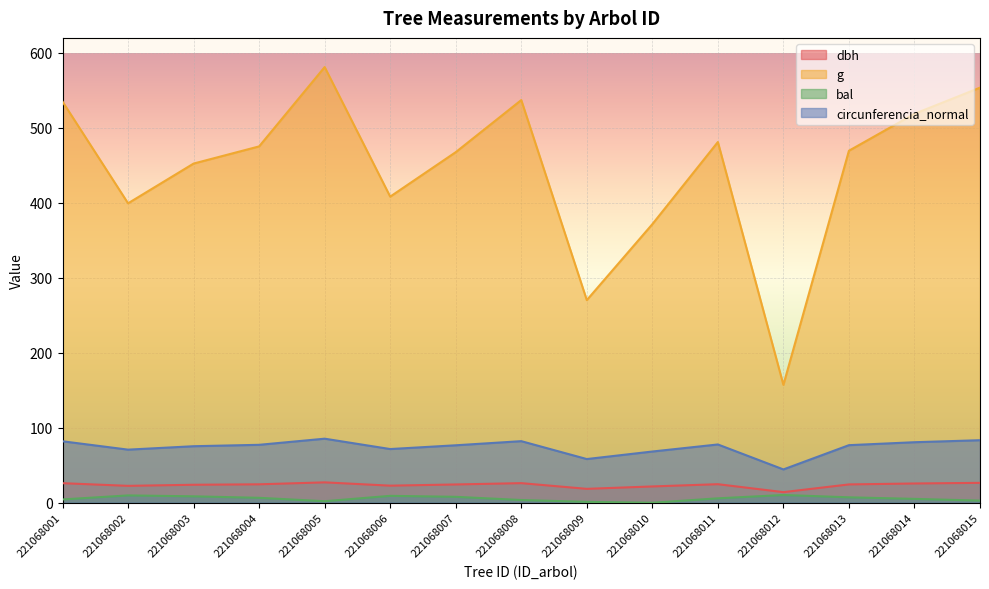

At which category is the sum across all series the highest?

221068005